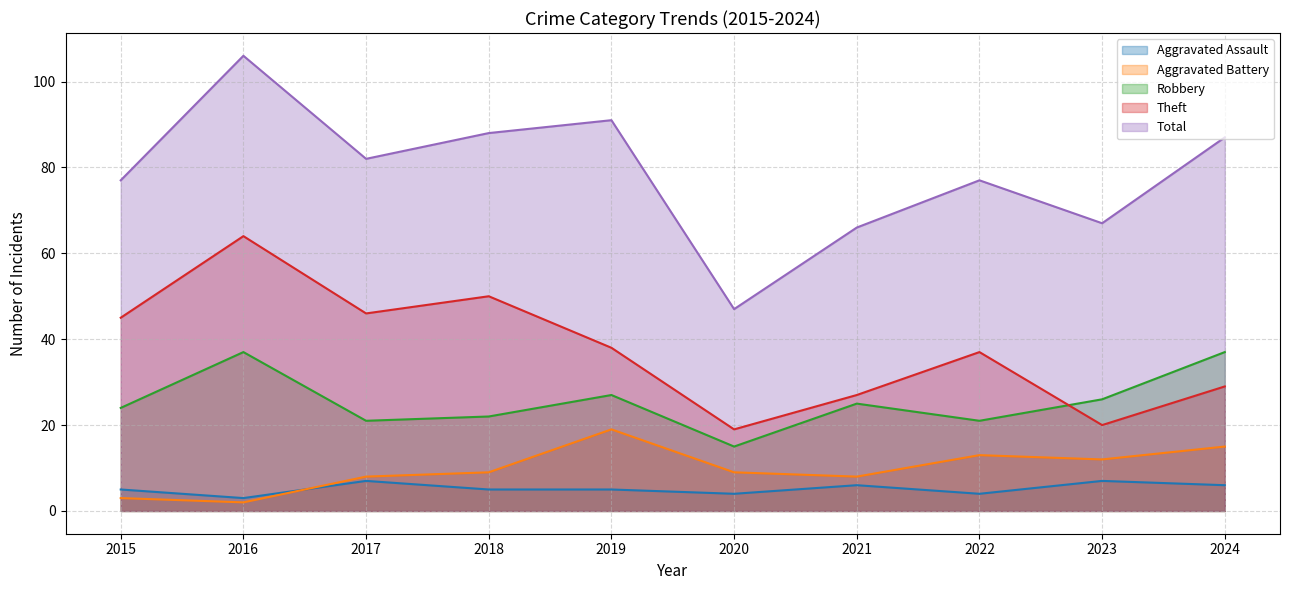

The value of Theft at 2023 is 33. True or false?

False